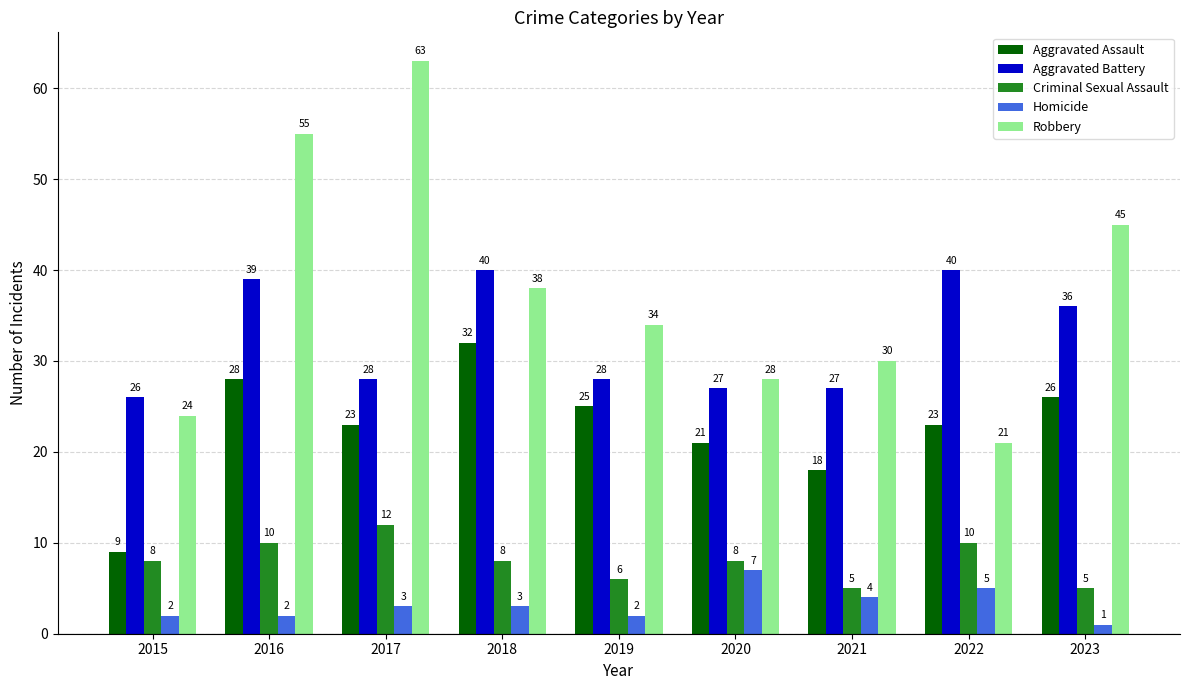

What is the sum of all Aggravated Battery values?

291